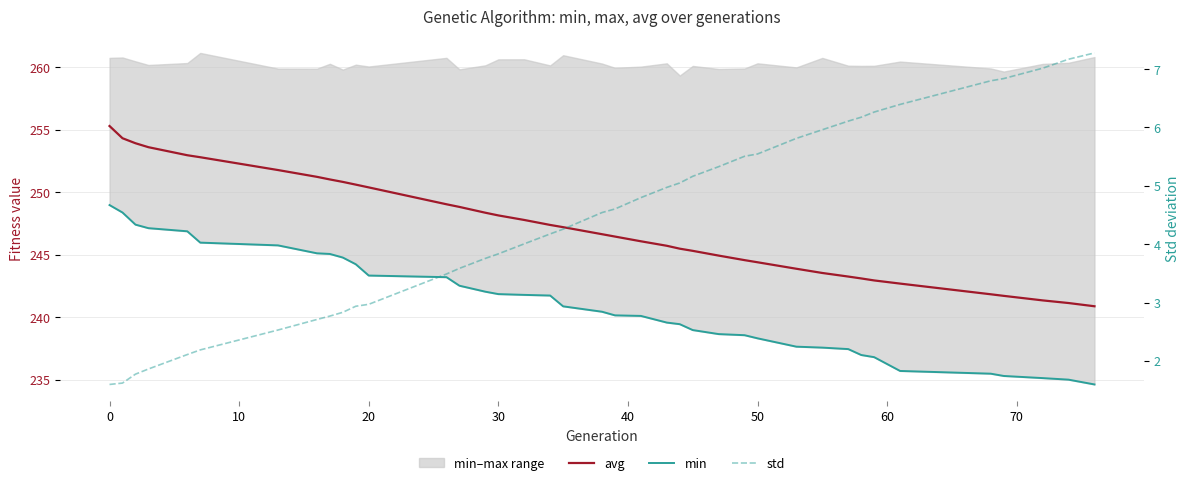

True or false: min has more than 0 points higher than both neighbors.

False